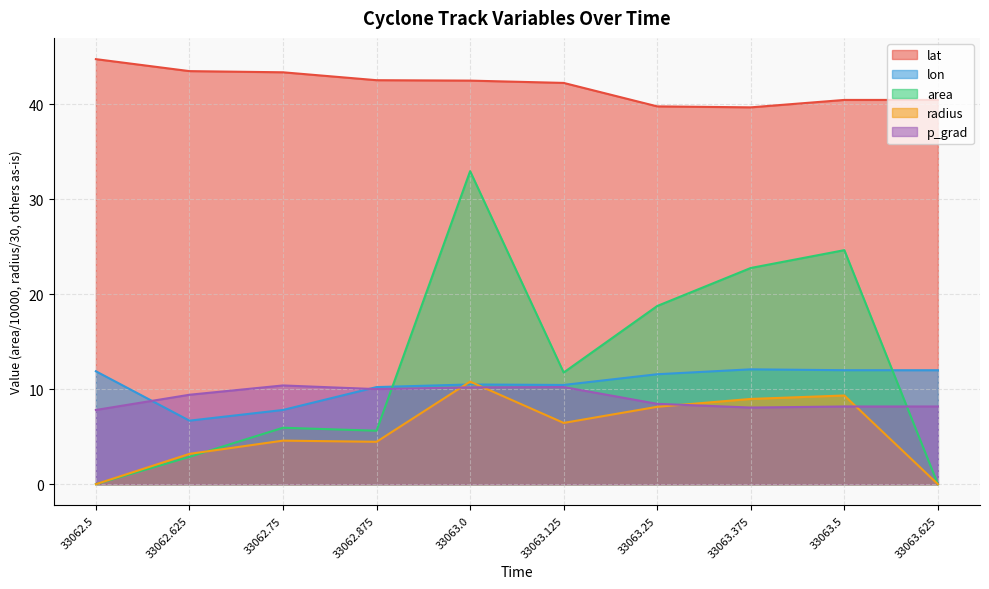

Which has a higher value, 33062.625 or 33062.5?

33062.5